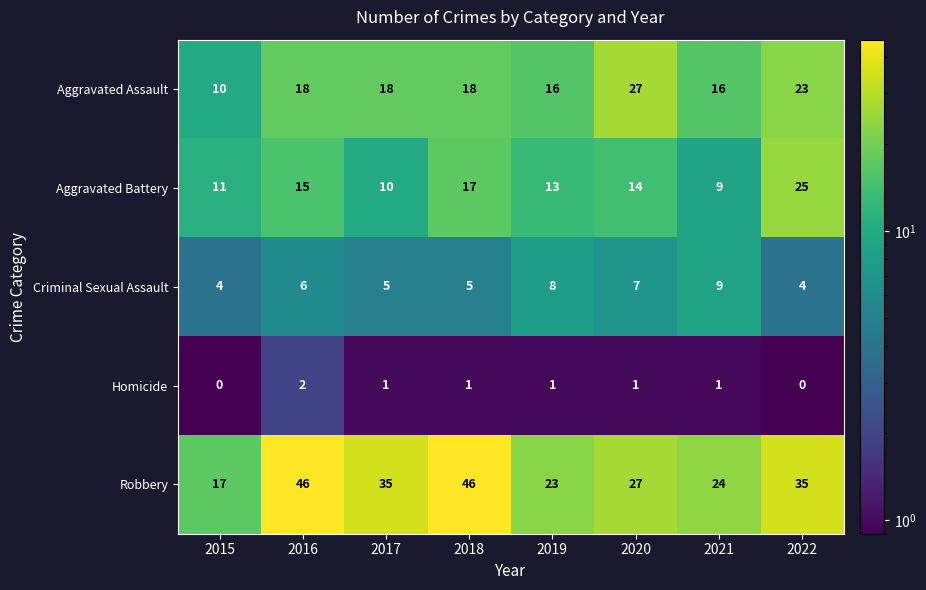

How many data points does each series have?

8